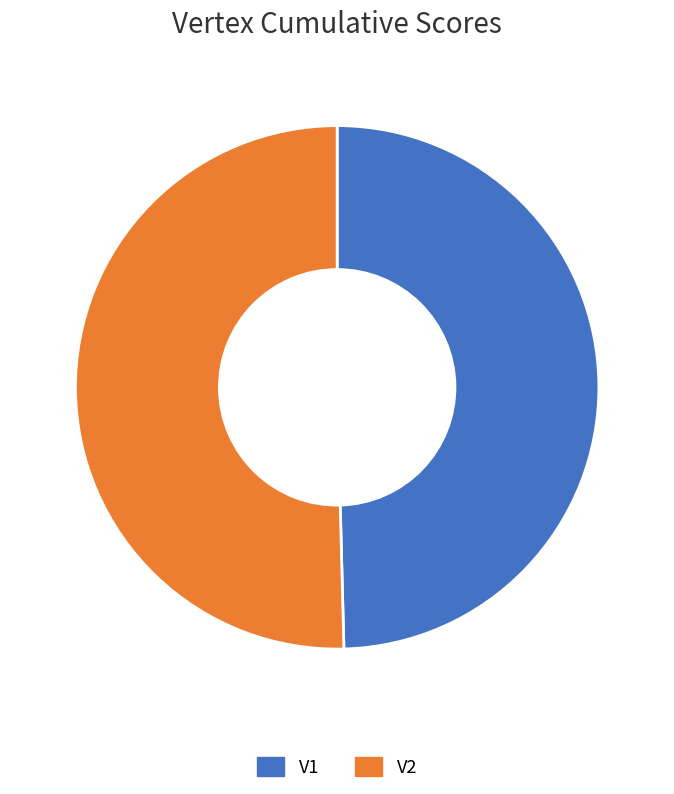

Is the sum of V1 and V2 greater than half?

Yes